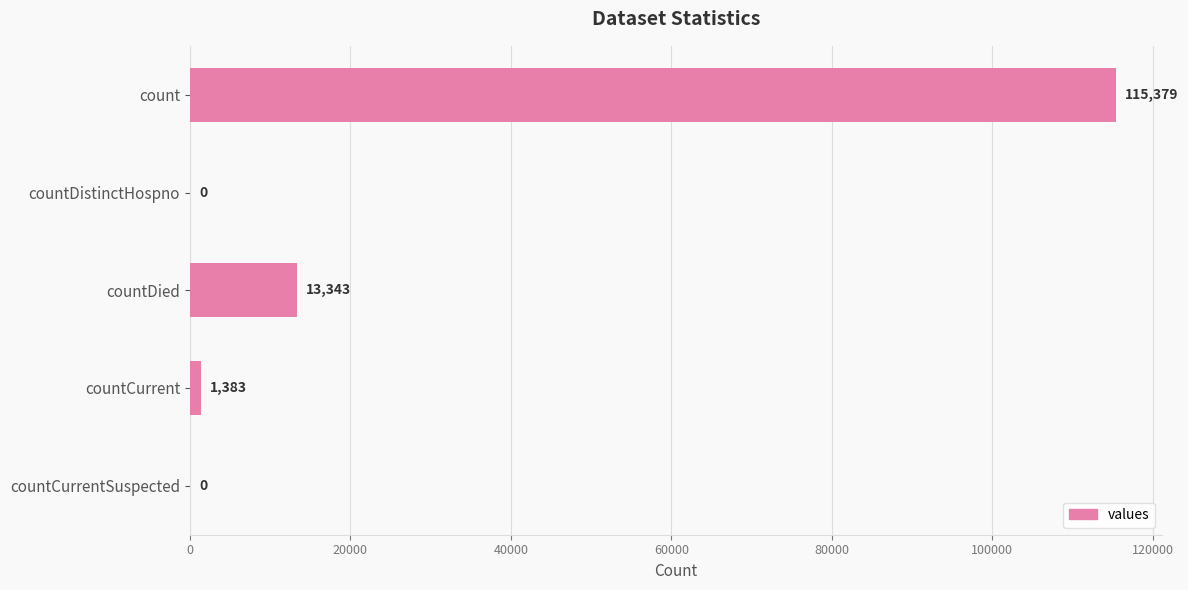

What is the change in value from count to countCurrent?

-113996